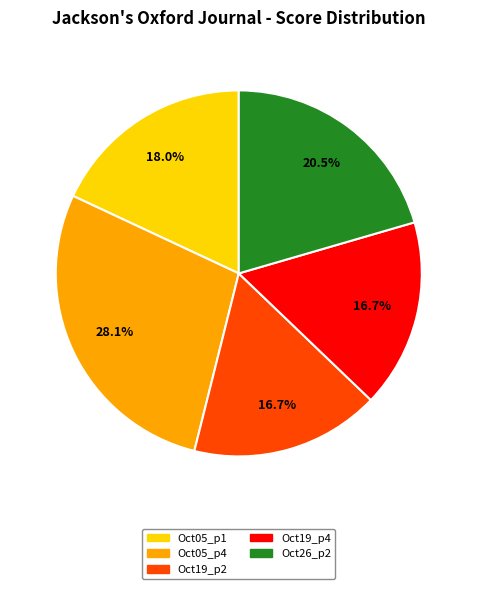

What is the largest slice in the pie chart?

Oct05_p4